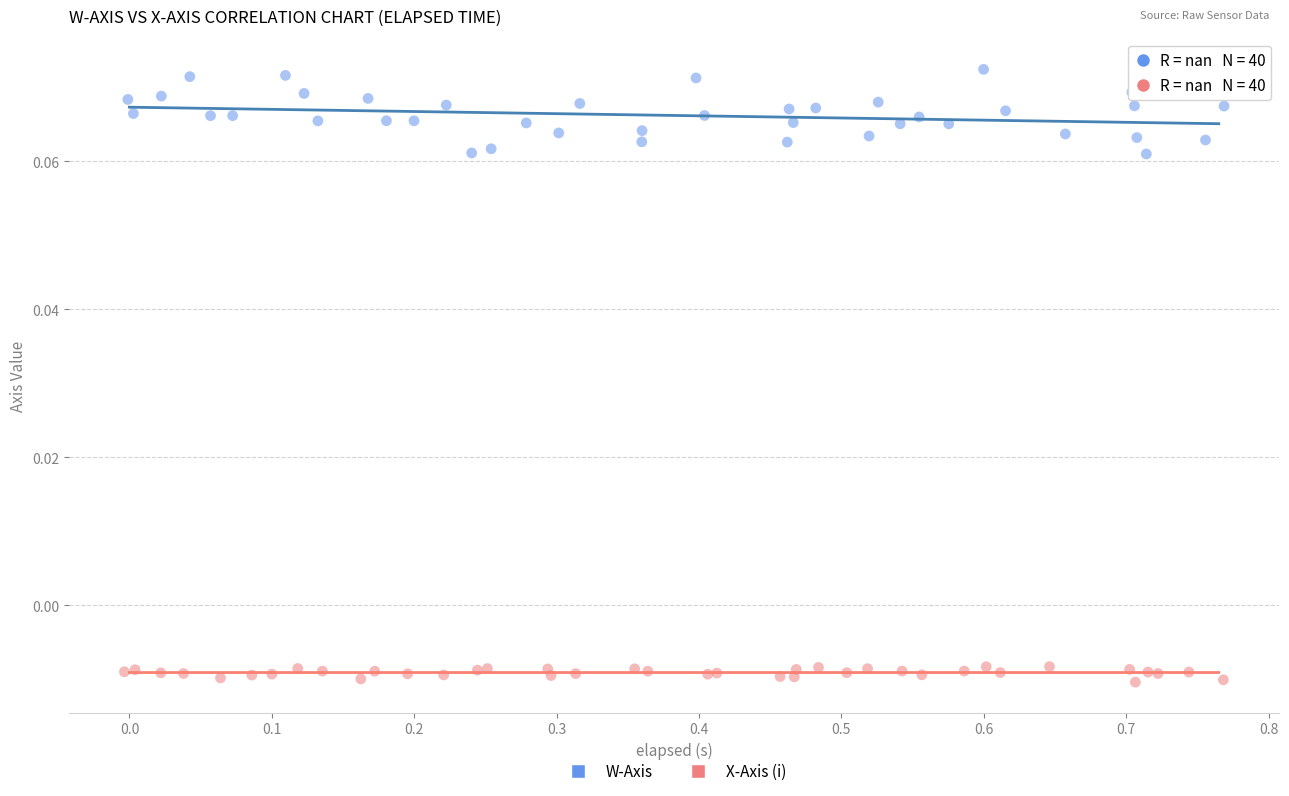

Which series reaches the maximum Y coordinate?

W-Axis